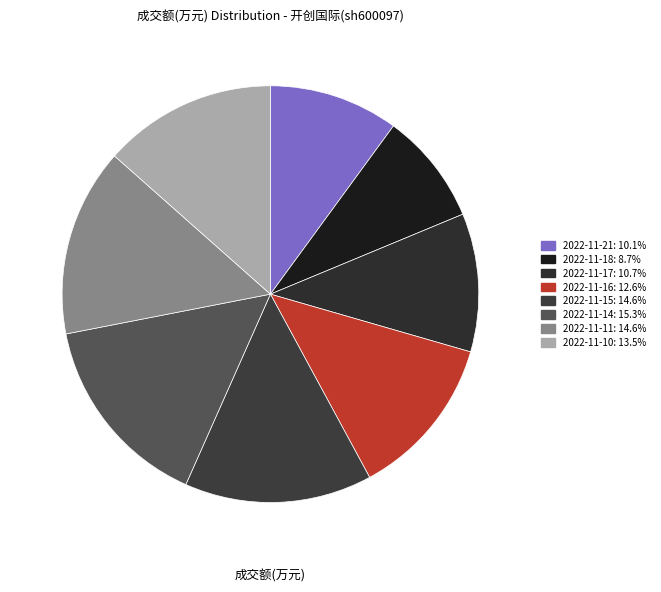

Does 2022-11-18 account for over 50% of the chart?

No